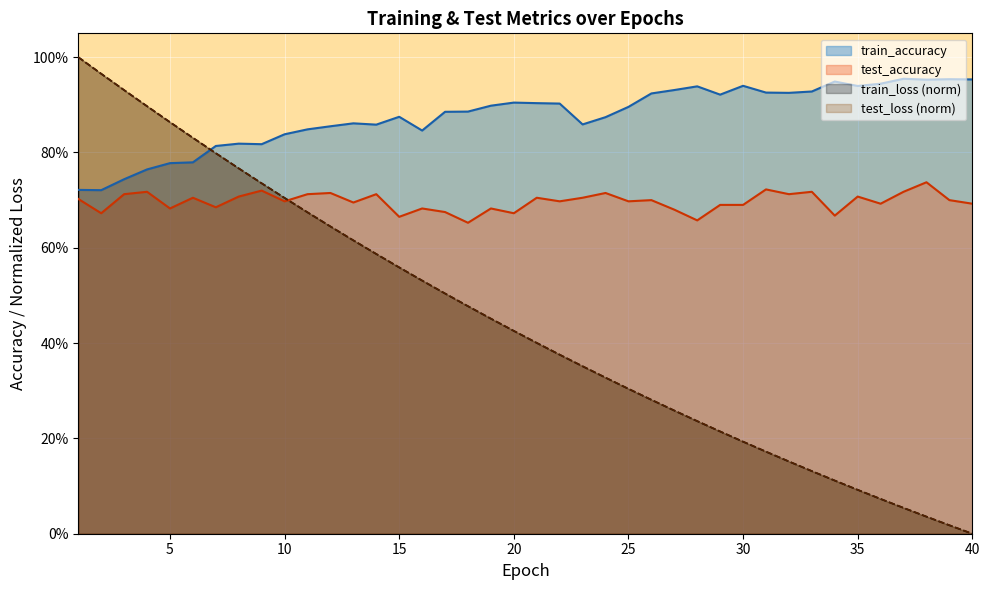

Between 40 and 38, which is larger?

38